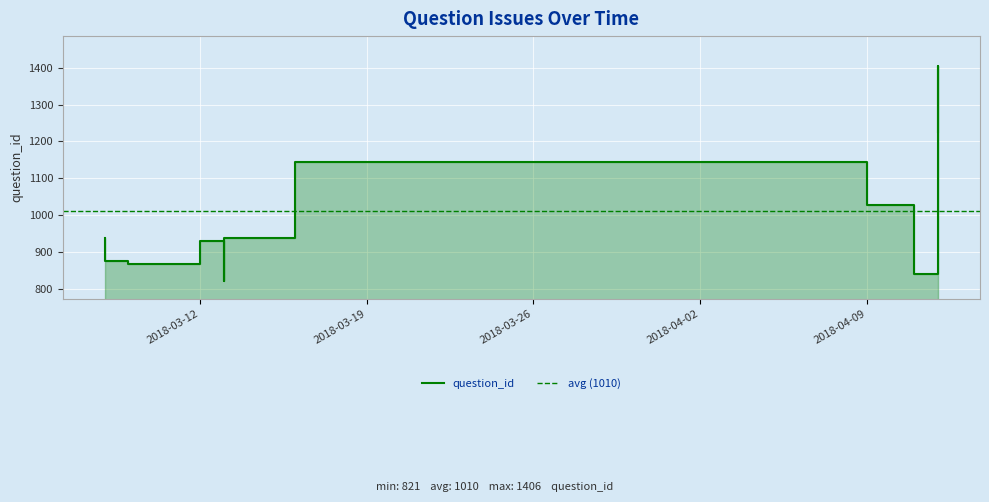

What is the maximum value shown in the chart?

1406